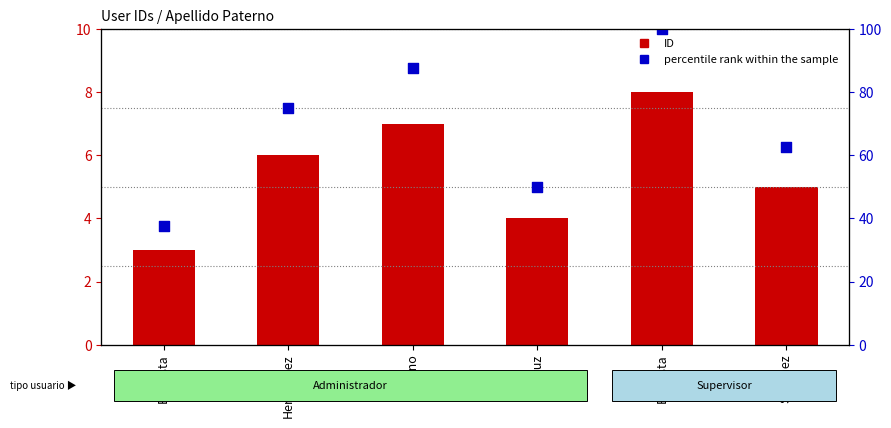

Which series has the largest Y range (max minus min)?

percentile rank within the sample